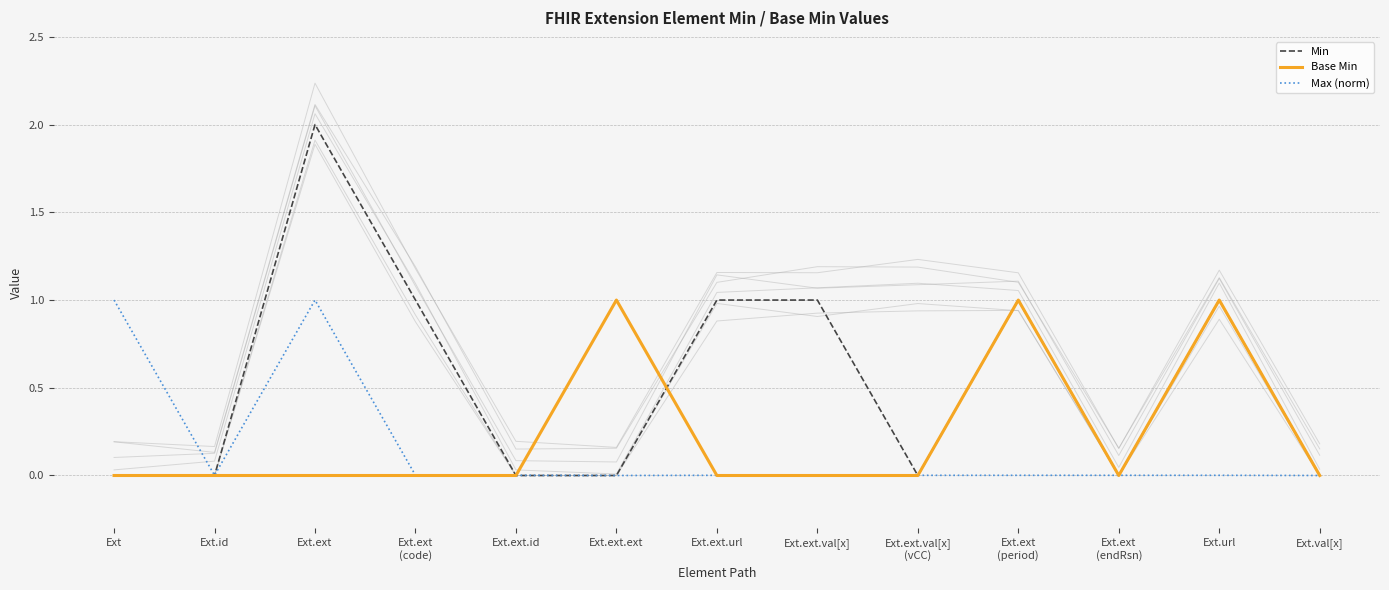

True or false: Min has more than 1 points higher than both neighbors.

True